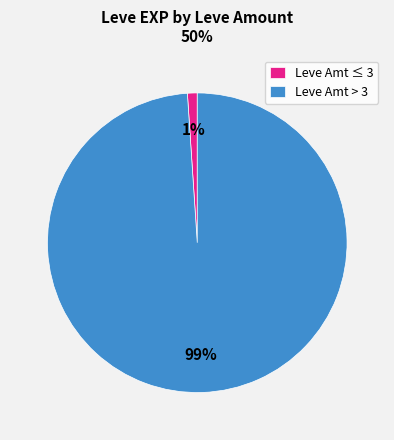

Rank the categories by value from lowest to highest.

Leve Amt ≤ 3, Leve Amt > 3